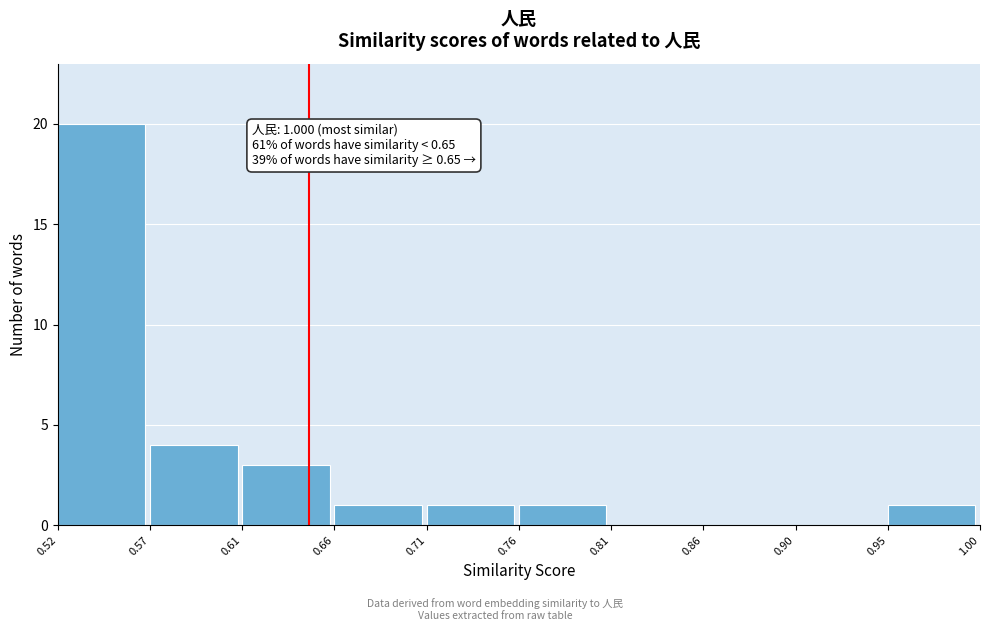

Reading left to right, what are all the values shown in this chart?

0.52=20	0.57=4	0.61=3	0.66=1	0.71=1	0.76=1	0.81=0	0.86=0	0.90=0	0.95=1